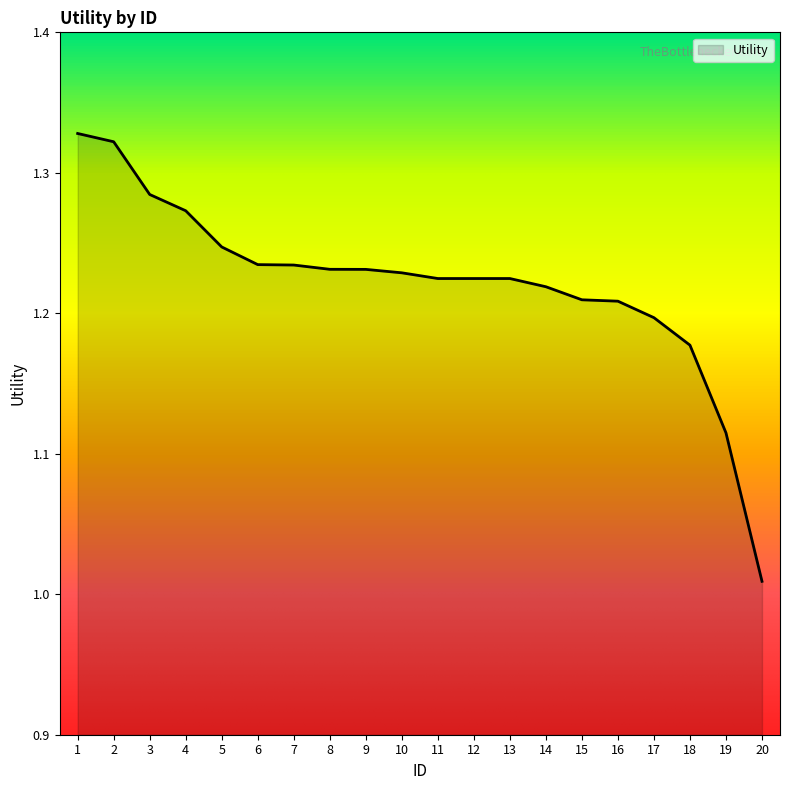

Which has a higher value, 17 or 13?

13